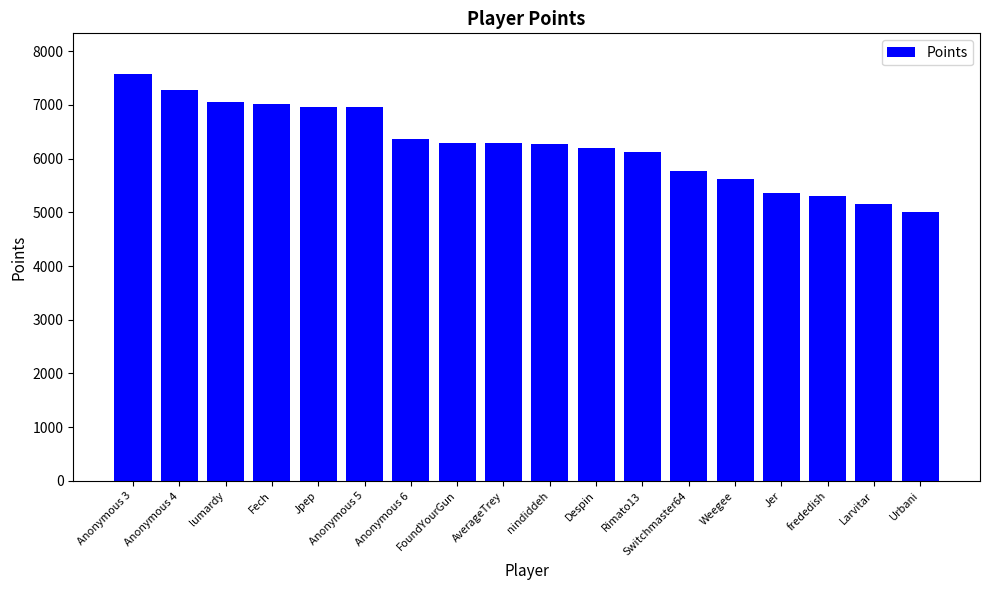

Count the number of data series in this chart.

1